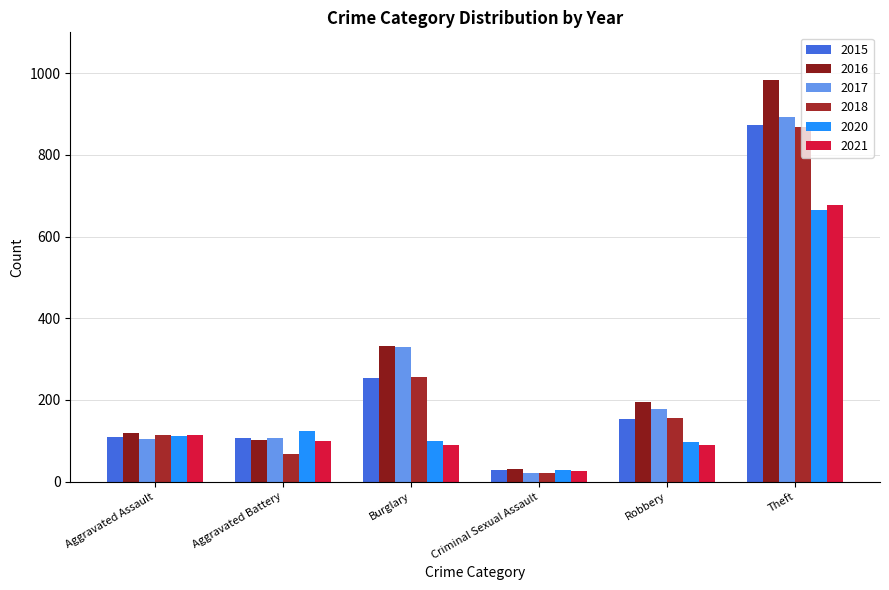

What is the sum of the 2015 values at Aggravated Assault and Criminal Sexual Assault?

138